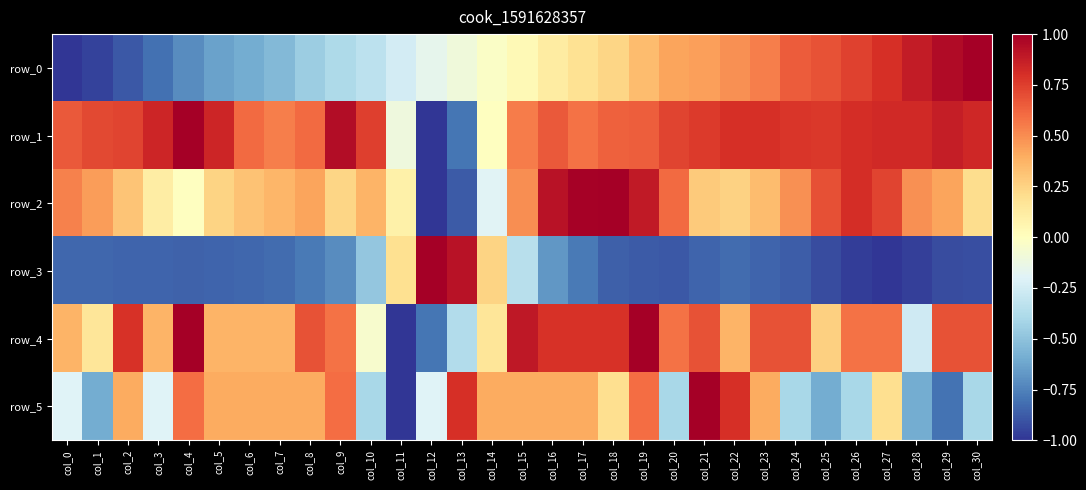

Where does the row_4 series first go above 0?

col_0